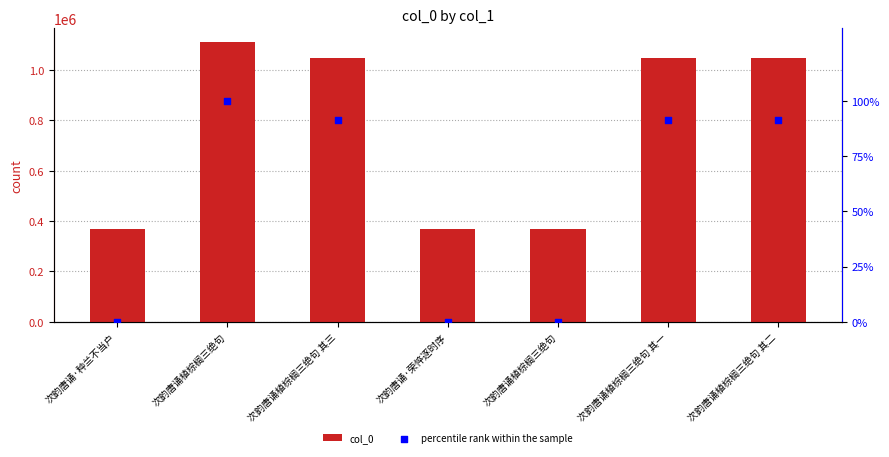

Which series has the largest Y range (max minus min)?

col_0